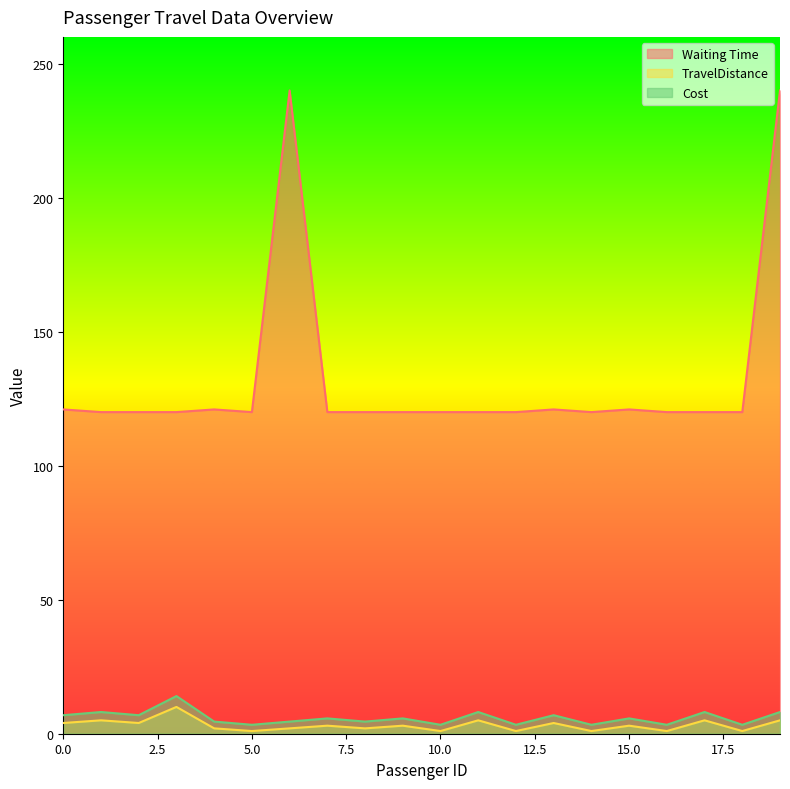

True or false: Cost has a value of 5.5 at 5.

False